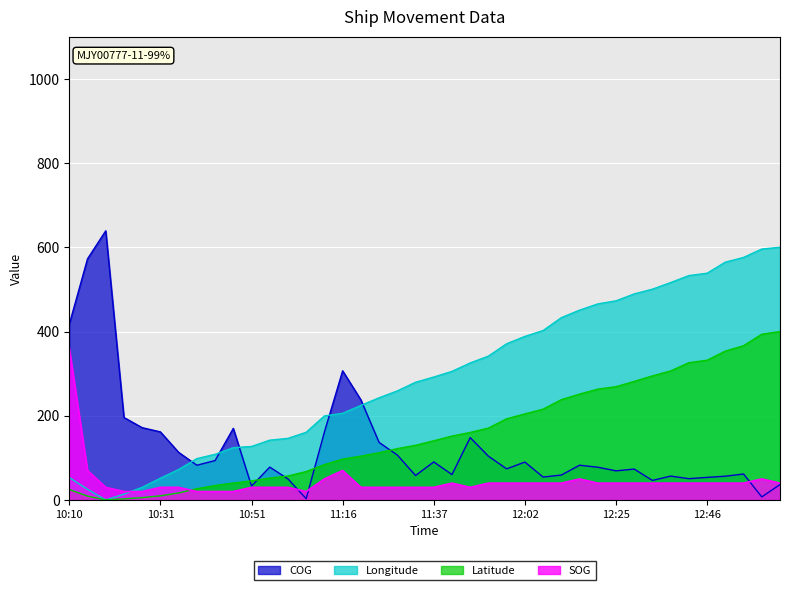

What is the difference between the maximum and second lowest values in the COG series?

631.9